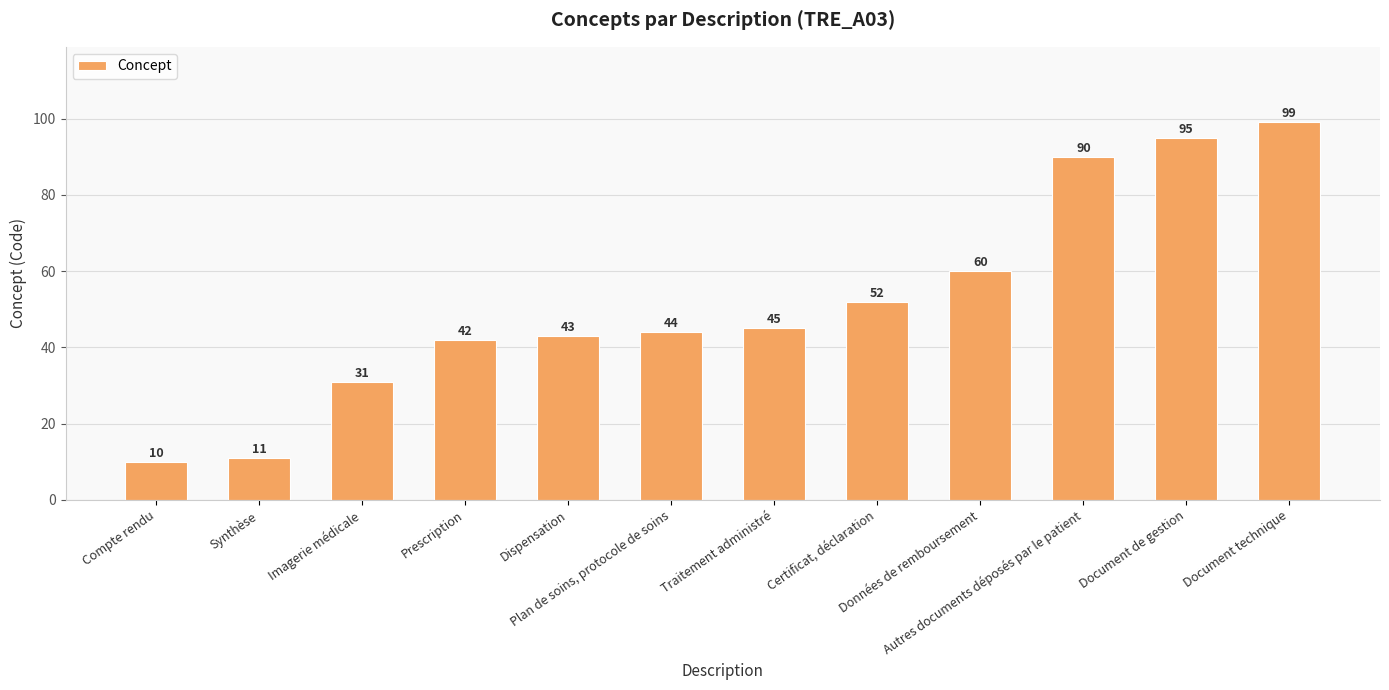

What is the value of the 9th bar from the left?

60